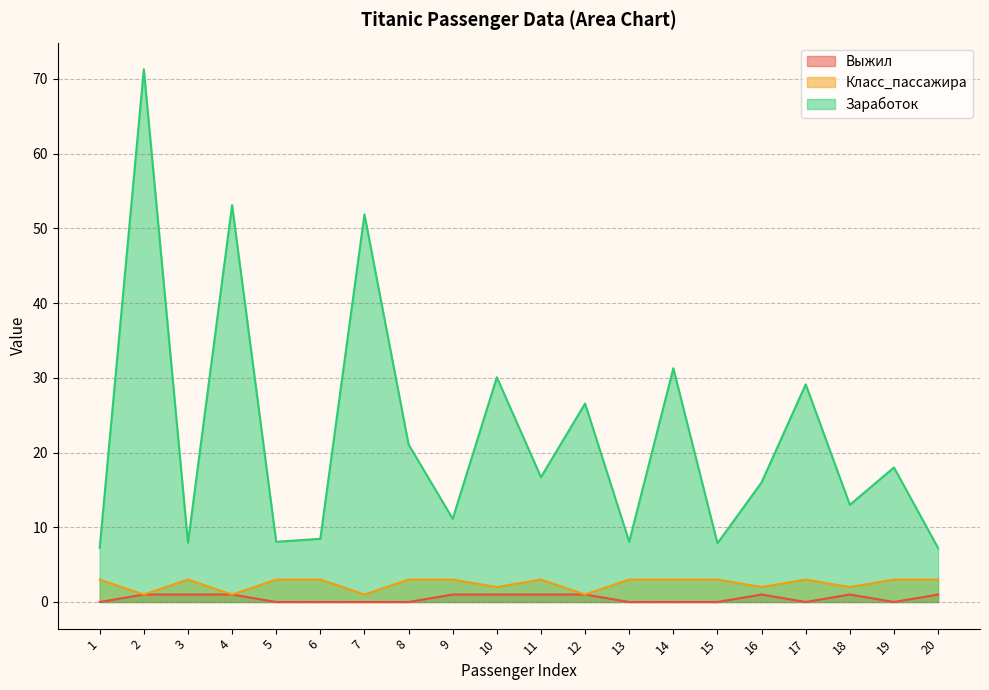

At which category does Выжил reach its first local peak?

16